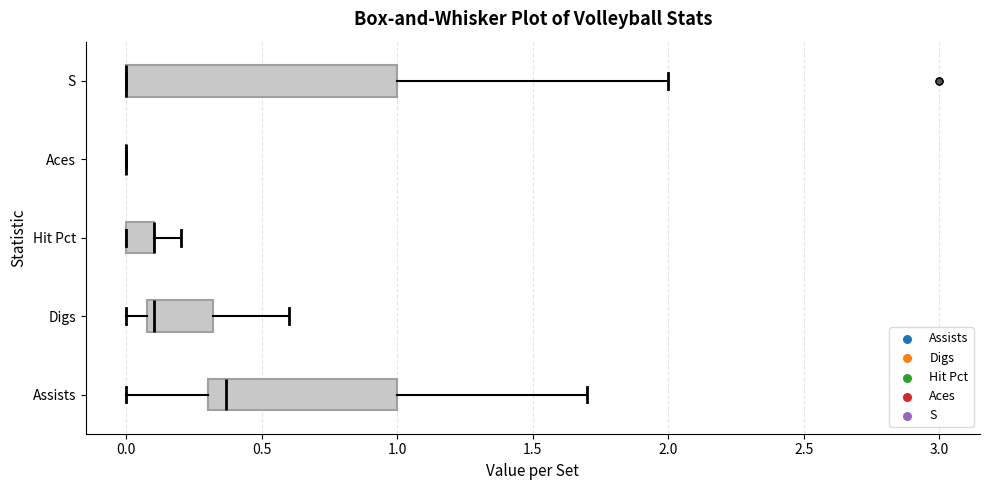

Reading bottom to top, transcribe this box plot: for each box, give where its median line is, the range the box spans, and where its two whiskers end, as read against the x-axis. The values are not printed on the chart, so give them approximately, as read against the axis.

Assists: median 0.35, box 0.30 to 1.00, whiskers 0.00 to 1.70
Digs: median 0.10 (just right of the box's left edge), box 0.10 to 0.30, whiskers 0.00 to 0.60
Hit Pct: median 0.10 (drawn on the box's right edge), box 0.00 to 0.10, whiskers 0.00 to 0.20
Aces: box collapsed to a line at 0.00, whiskers 0.00 to 0.00
S: median 0.00 (drawn on the box's left edge), box 0.00 to 1.00, whiskers 0.00 to 2.00